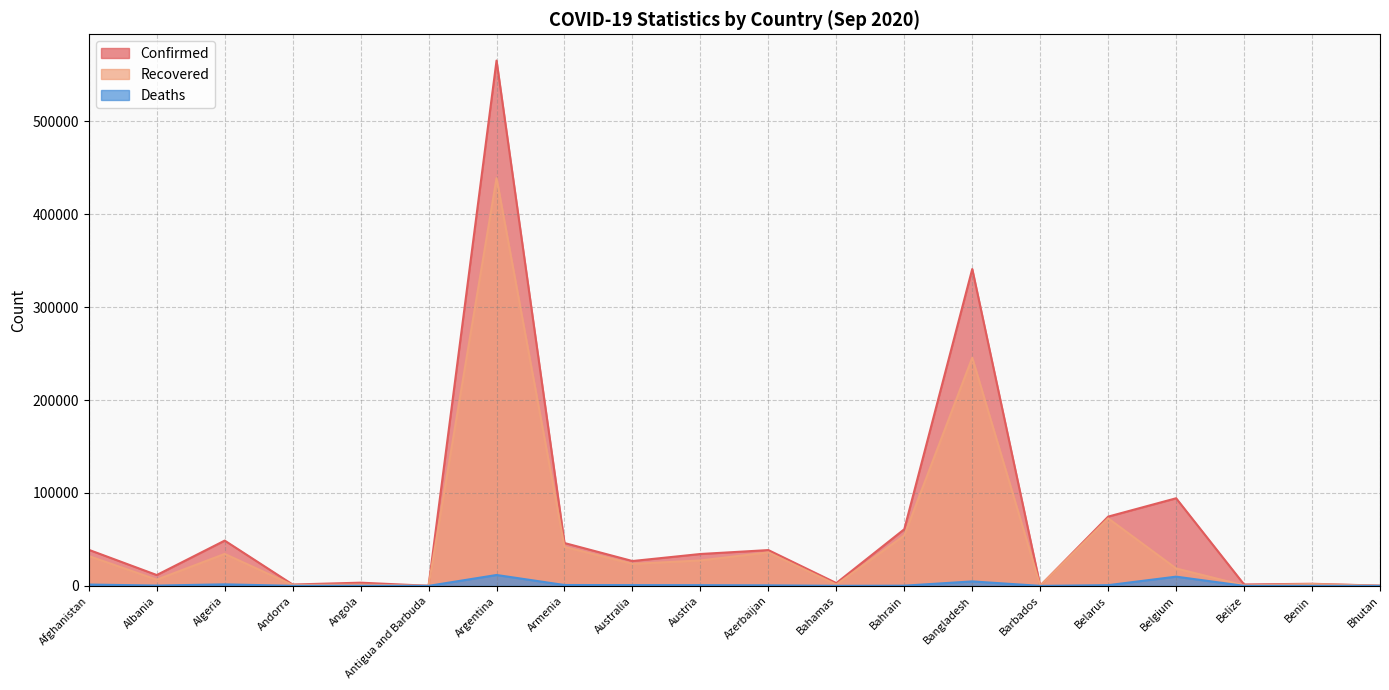

At which label does Confirmed first exceed 34305?

Afghanistan